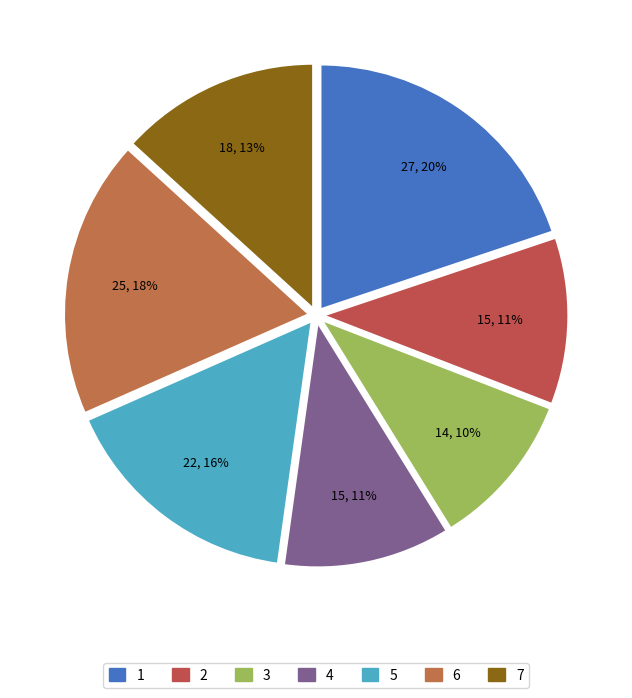

The 3 slice represents 10% of the pie. True or false?

True